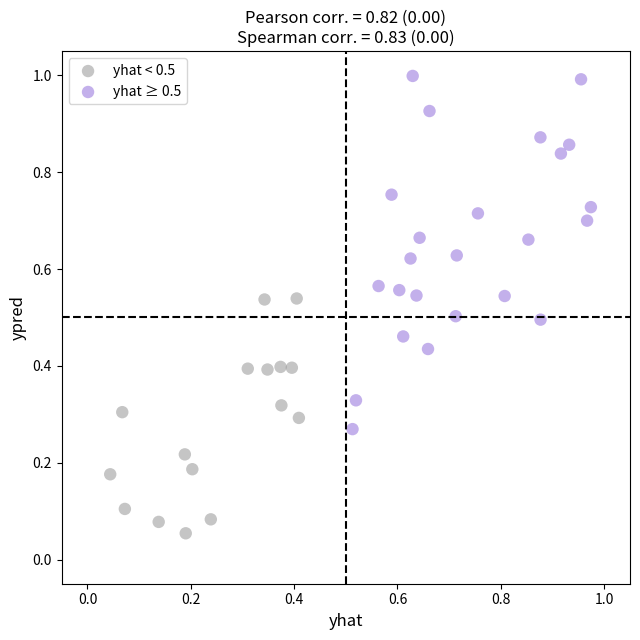

Which series has the widest spread of Y values?

yhat ≥ 0.5